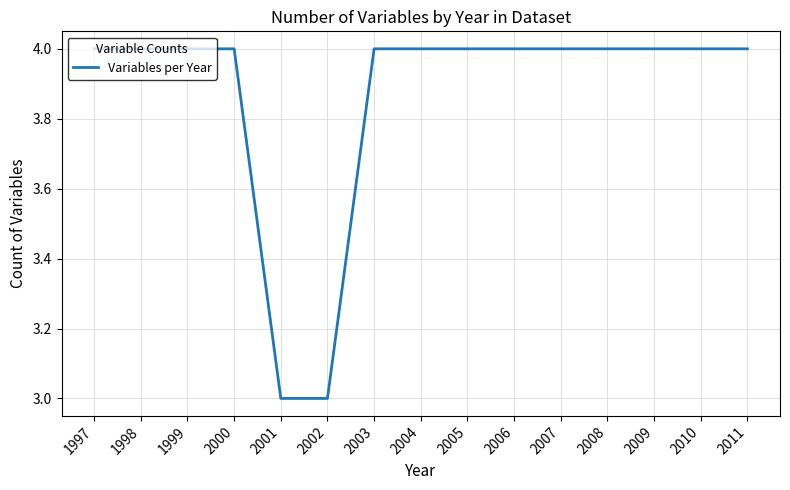

What is the minimum value shown in the chart?

3